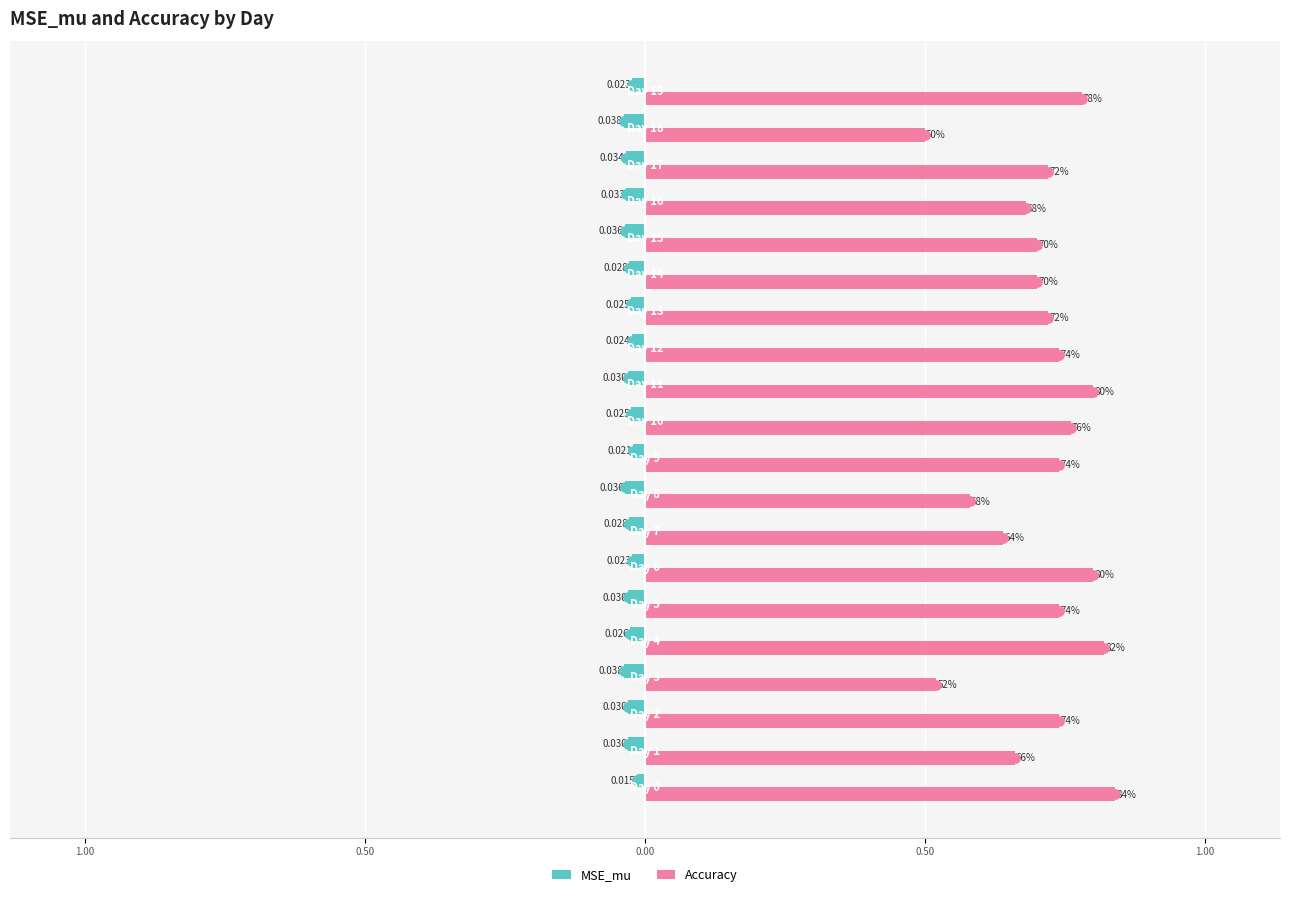

Which series has the largest total across all categories?

Accuracy